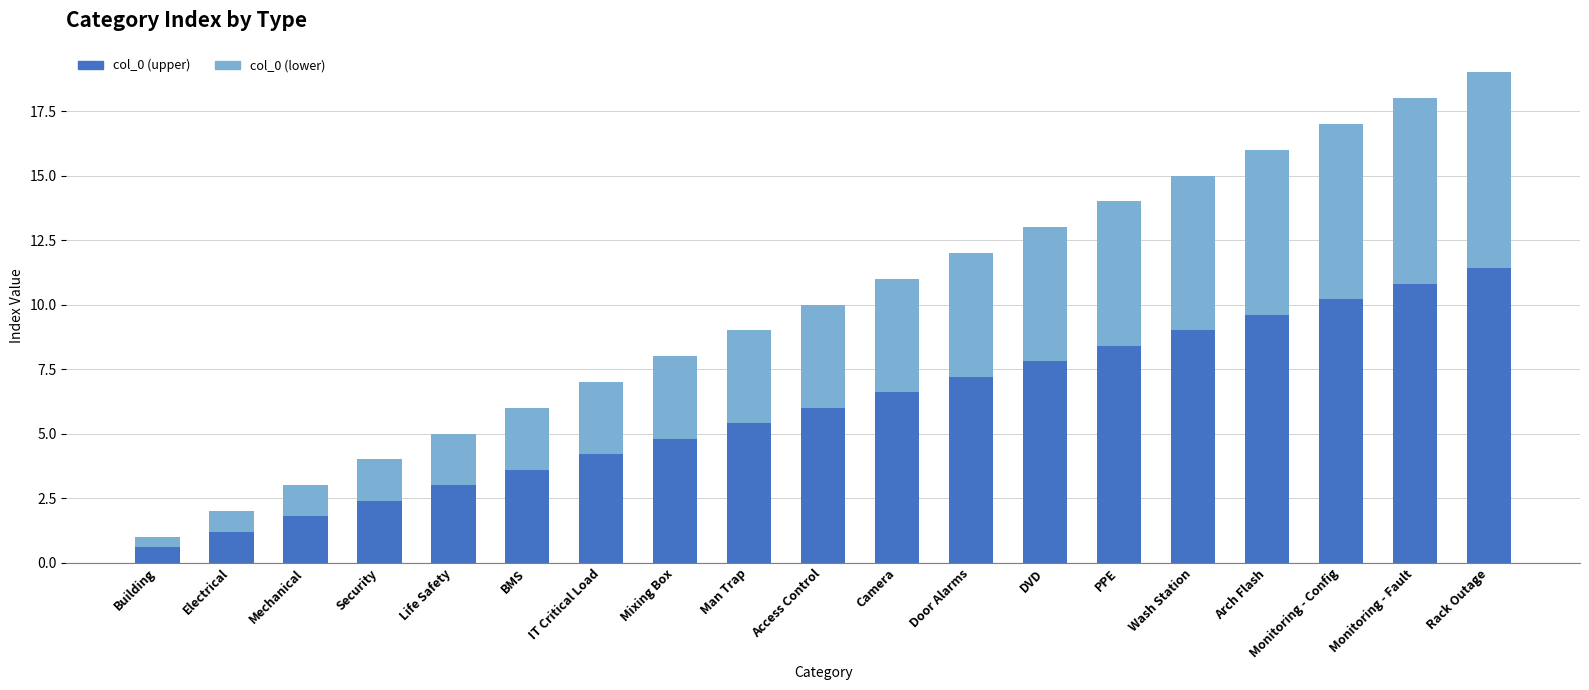

Count the number of data series in this chart.

2